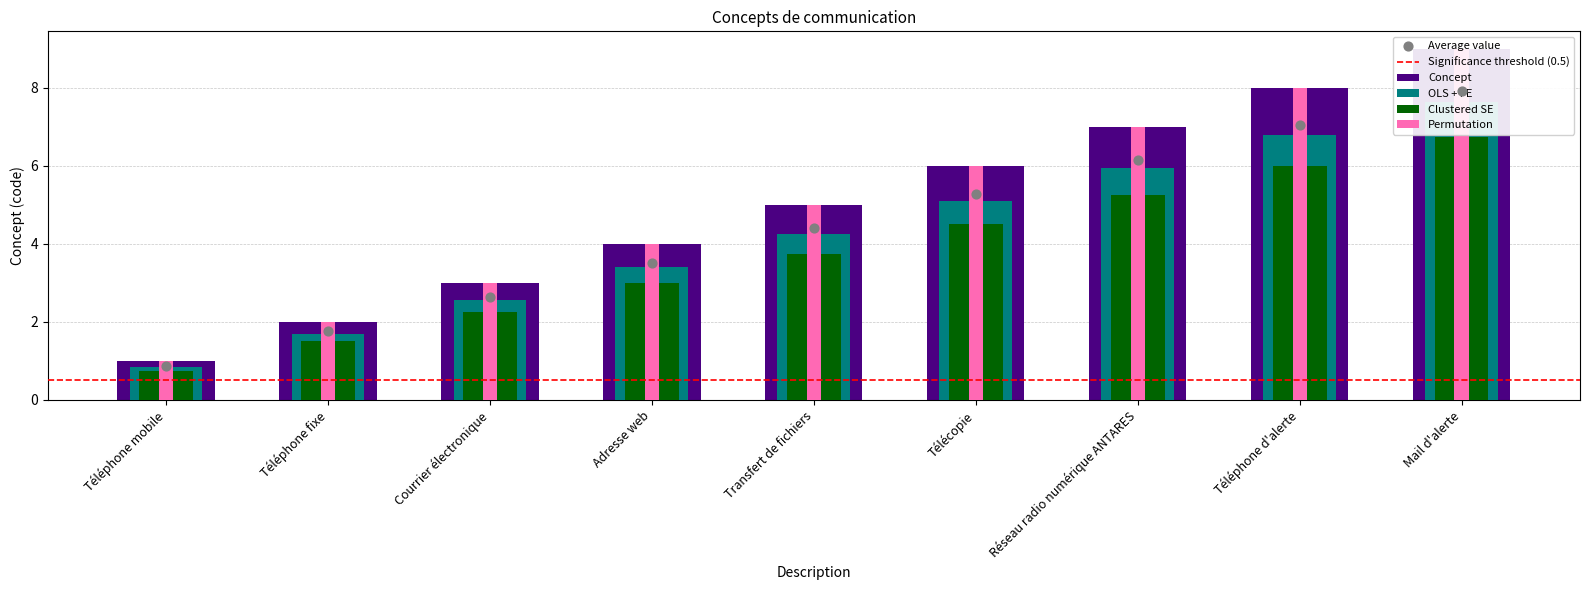

What is the change in value from Téléphone mobile to Téléphone d'alerte?

+6.0